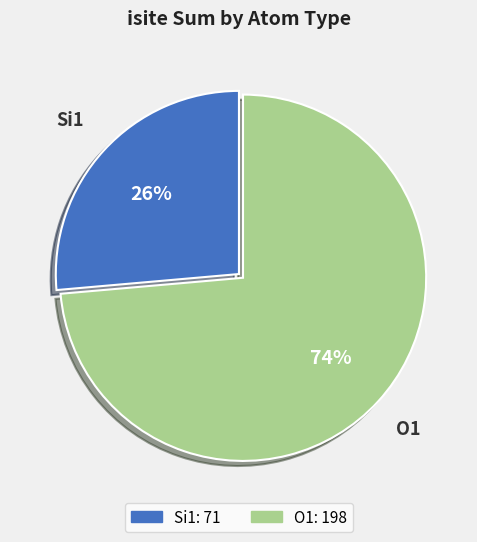

Is there a majority slice in this chart?

Yes